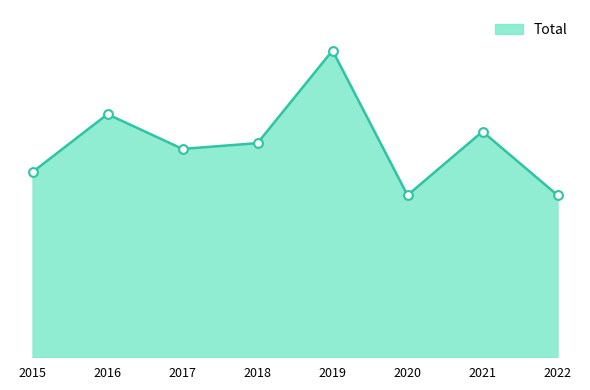

What is the change in value from 2020 to 2021?

+11